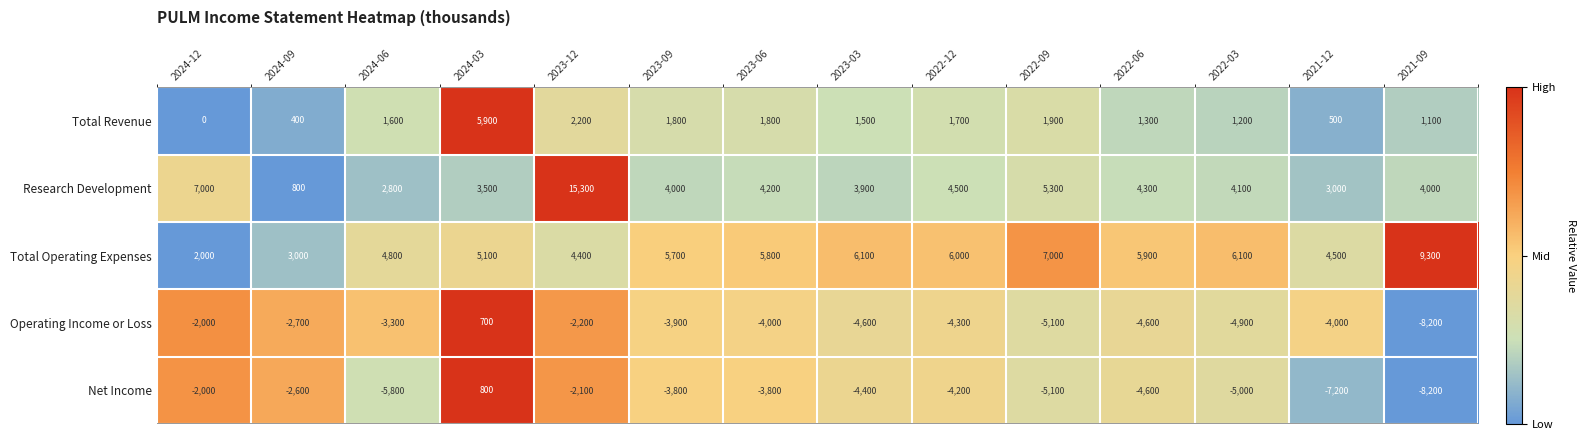

List the series in order of their peak value, lowest first.

Operating Income or Loss, Net Income, Total Revenue, Total Operating Expenses, Research Development